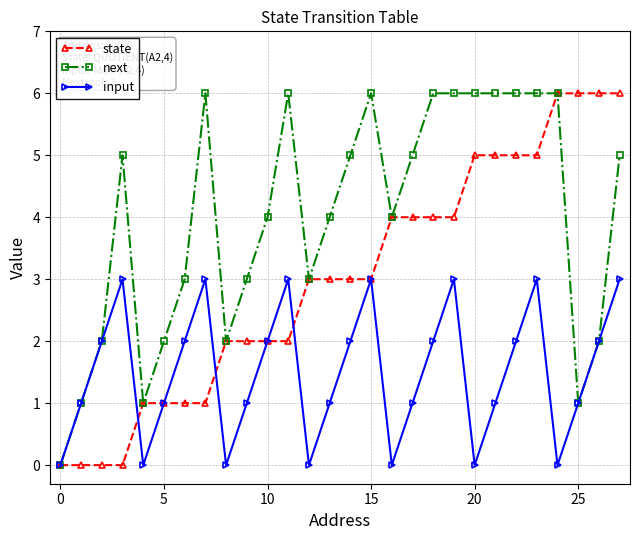

List the series in order of their overall mean, highest first.

next, state, input